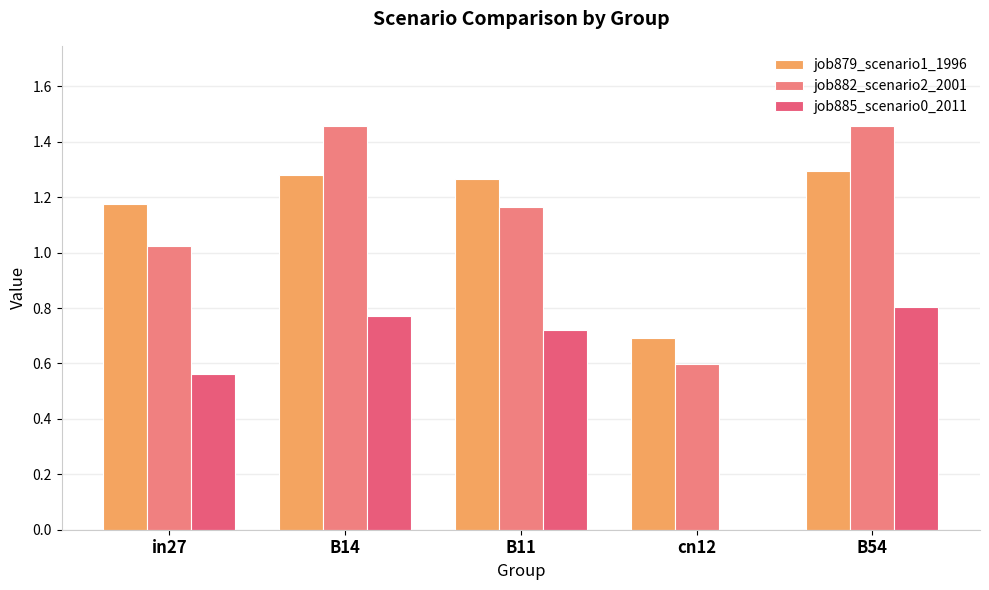

What is the greatest value displayed?

1.5